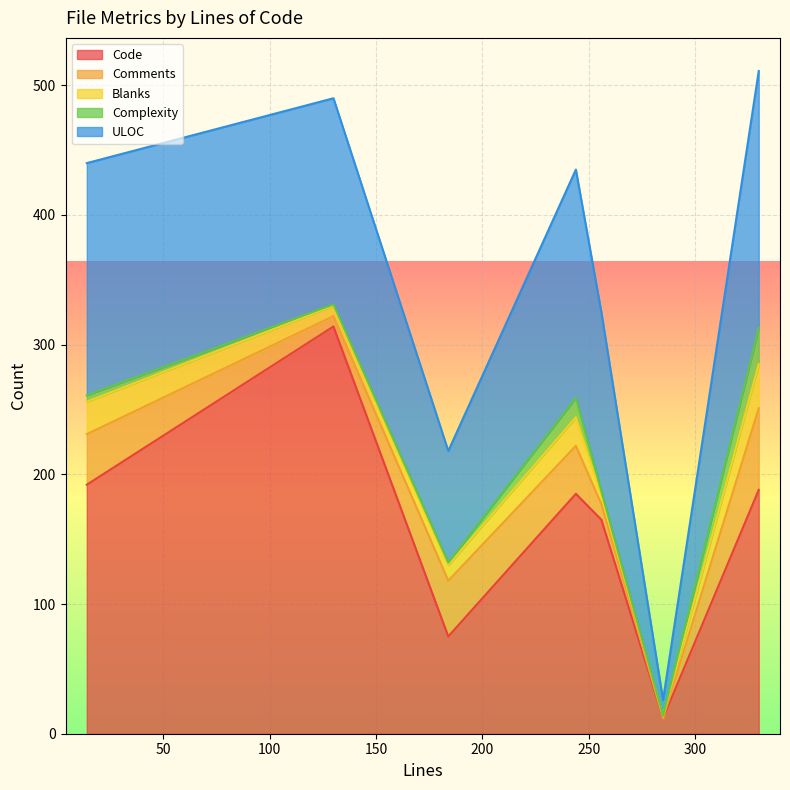

Reading left to right, what are all the values shown in this chart?

Code: 130=314	184=75	244=185	256=165	285=12	330=188	14=192
Comments: 130=8	184=43	244=37	256=12	285=0	330=63	14=39
Blanks: 130=8	184=12	244=22	256=7	285=2	330=34	14=25
Complexity: 130=1	184=2	244=15	256=3	285=0	330=28	14=5
ULOC: 130=159	184=86	244=176	256=138	285=12	330=198	14=179